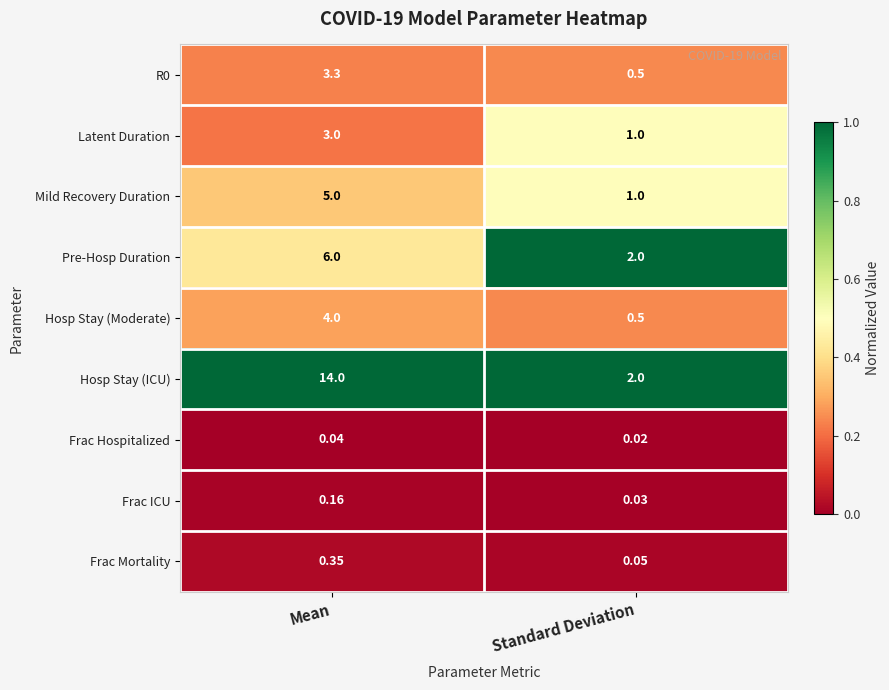

Rank the categories by Hosp Stay (ICU) value from highest to lowest.

Mean, Standard Deviation